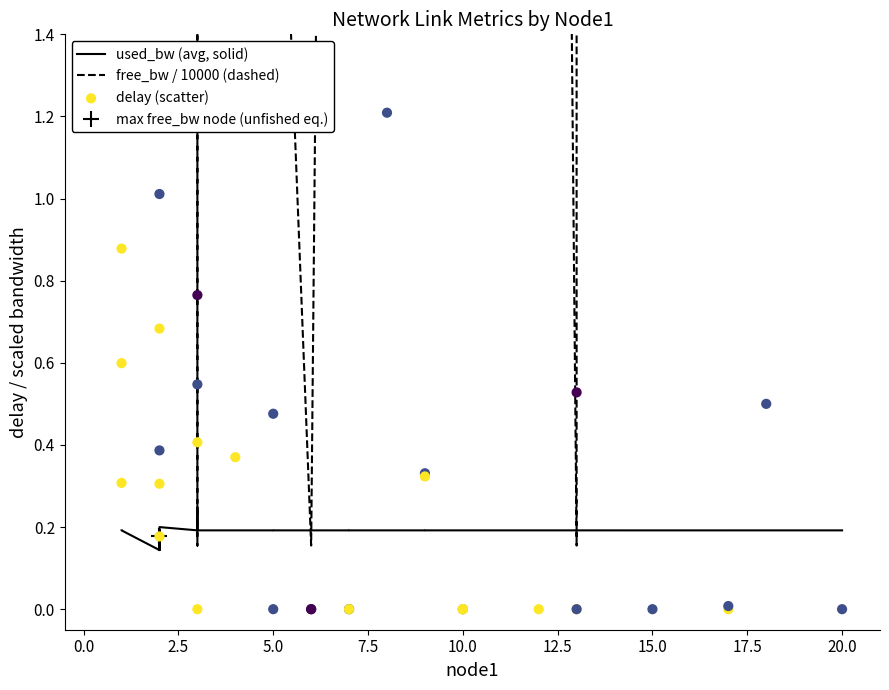

Which series contains the highest Y value?

free_bw / 10000 (dashed)